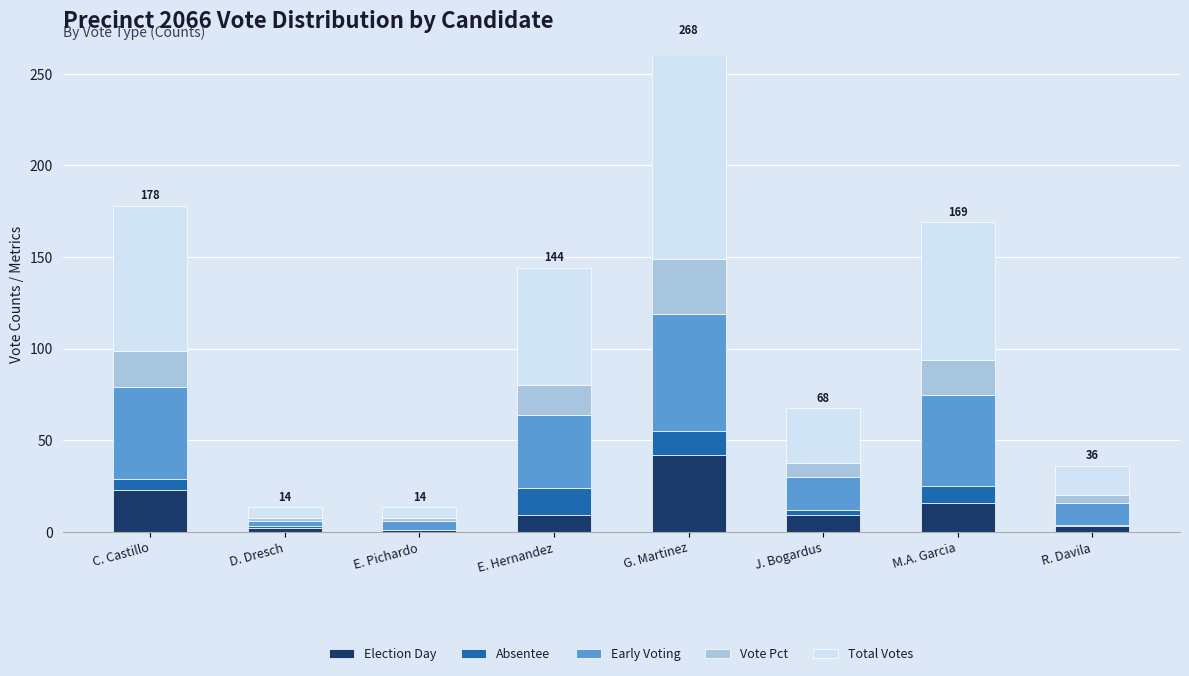

Where does the Total Votes series first go above 64?

C. Castillo